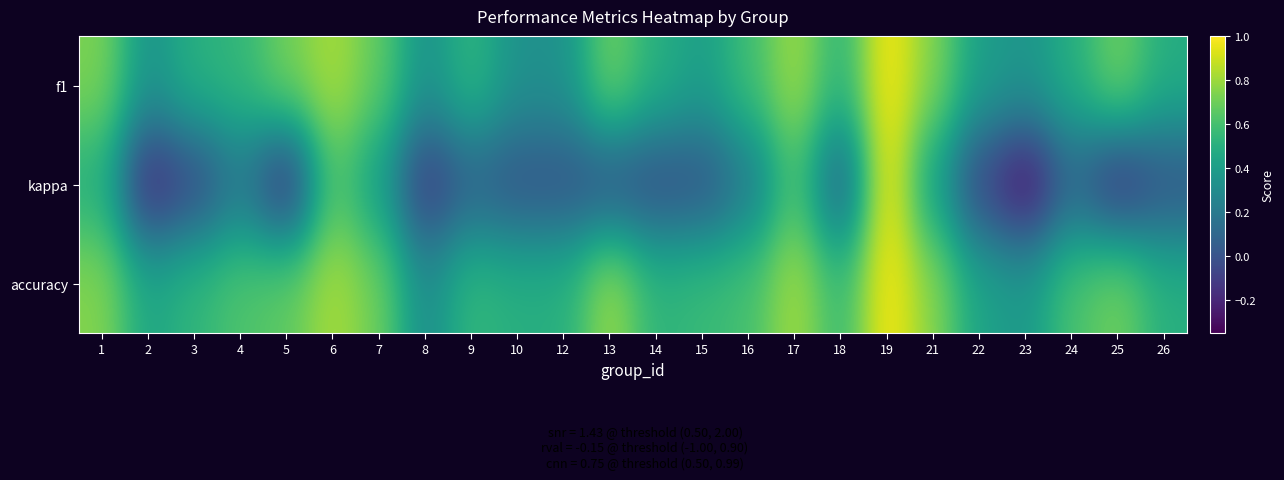

Reading left to right, list all the values displayed in this chart.

f1: 1=0.7	2=0.3	3=0.5	4=0.5	5=0.7	6=0.8	7=0.7	8=0.3	9=0.5	10=0.3	12=0.3	13=0.7	14=0.5	15=0.4	16=0.6	17=0.8	18=0.5	19=1.0	21=0.7	22=0.4	23=0.4	24=0.5	25=0.7	26=0.5
kappa: 1=0.5	2=-0.2	3=-0.1	4=0.2	5=-0.2	6=0.6	7=0.4	8=-0.1	9=0.1	10=0.0	12=0.0	13=0.0	14=-0.0	15=0.0	16=0.2	17=0.6	18=0.1	19=1.0	21=0.4	22=-0.1	23=-0.3	24=0.1	25=-0.2	26=0.0
accuracy: 1=0.8	2=0.4	3=0.5	4=0.6	5=0.7	6=0.8	7=0.7	8=0.3	9=0.5	10=0.5	12=0.5	13=0.8	14=0.5	15=0.6	16=0.6	17=0.8	18=0.6	19=1.0	21=0.8	22=0.4	23=0.4	24=0.6	25=0.7	26=0.5